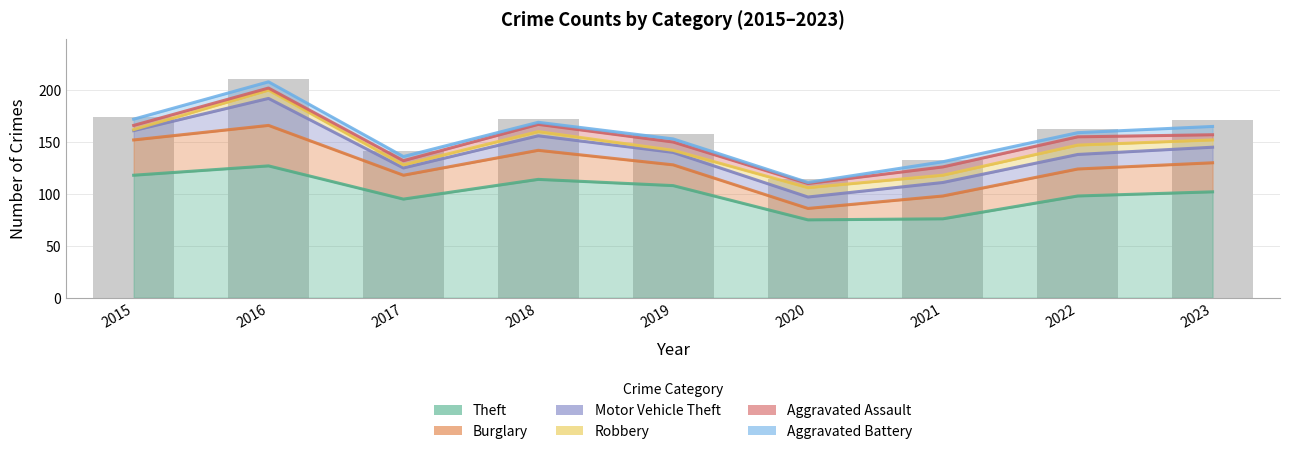

At which label does Aggravated Battery reach its minimum?

2020